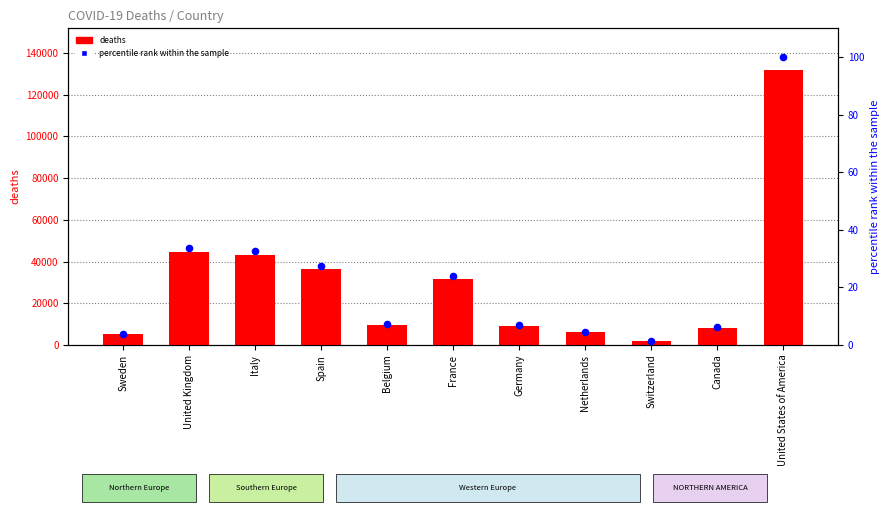

Which series reaches the minimum Y coordinate?

percentile rank within sample